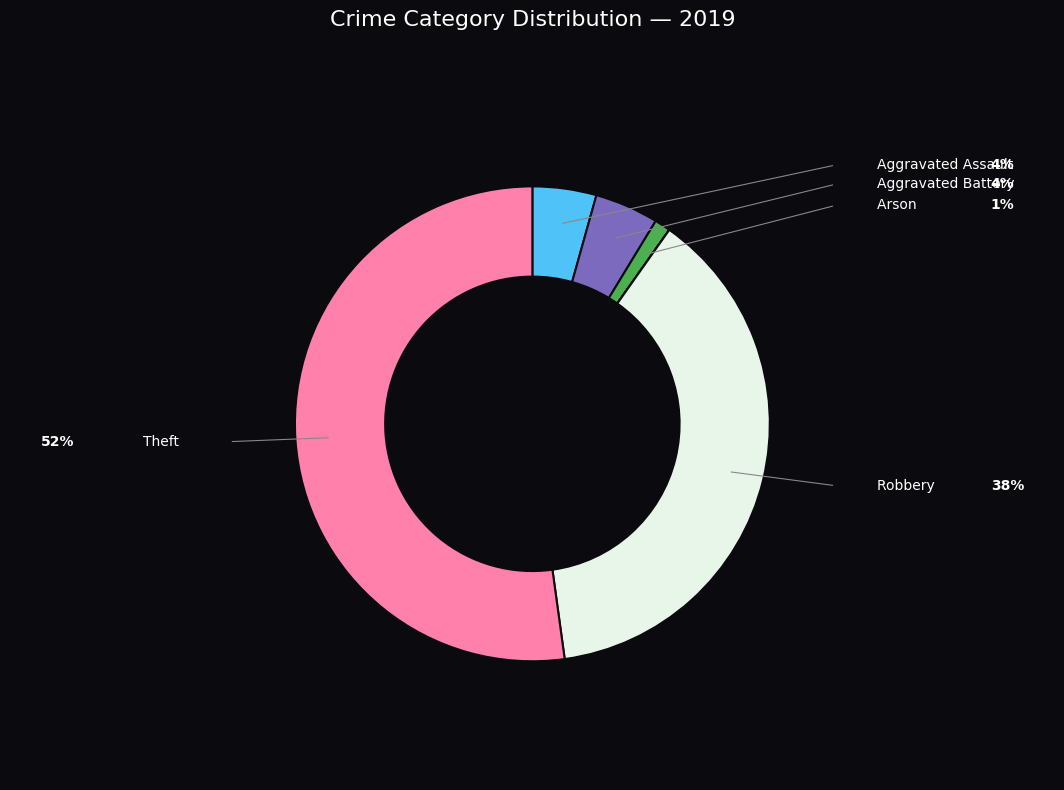

Is there any slice that represents more than half of the pie?

Yes